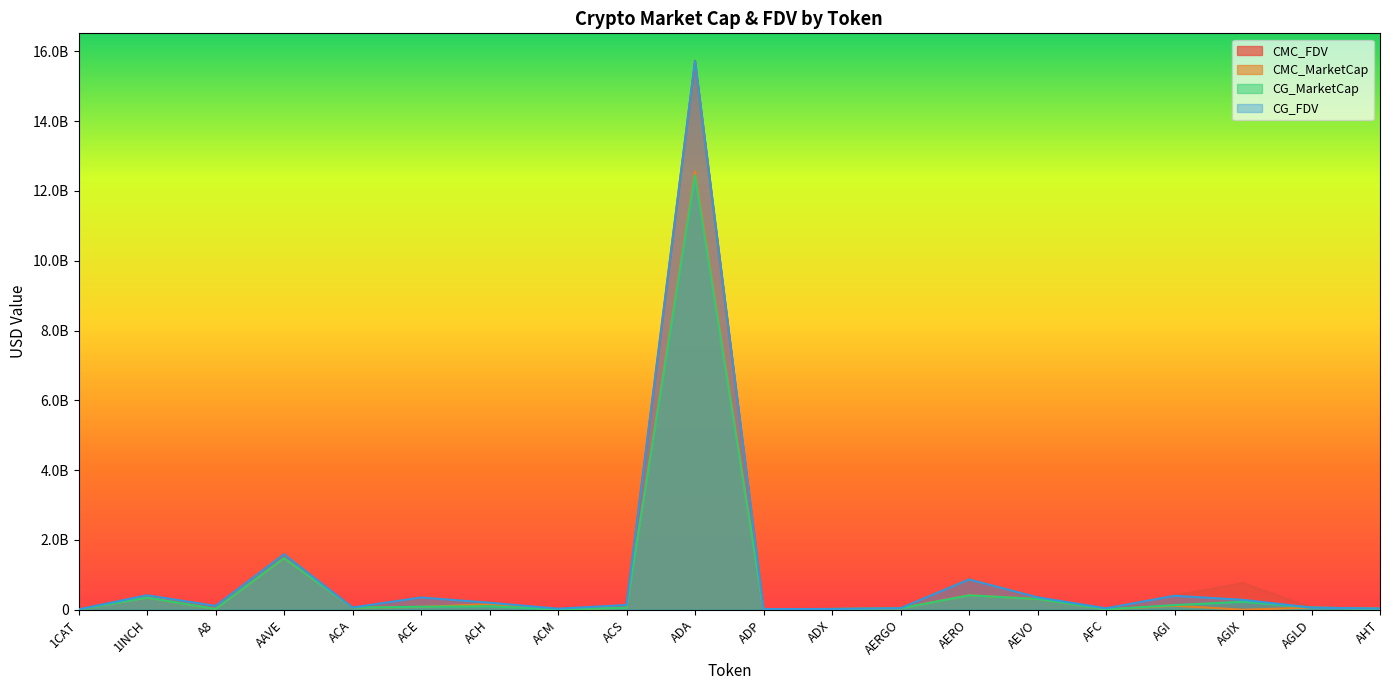

How many times do CMC_FDV and CMC_MarketCap cross each other?

2